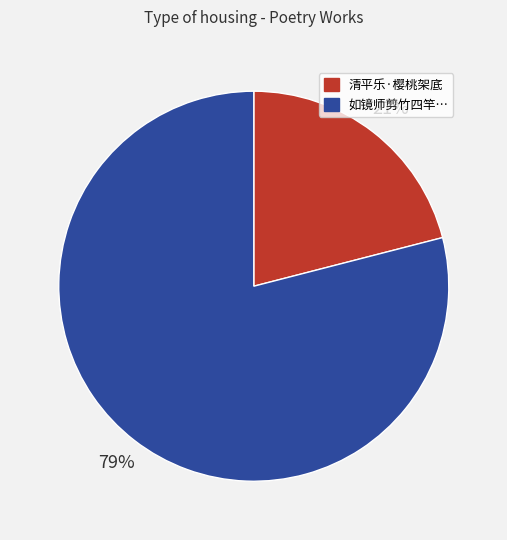

Does any single category account for the majority?

Yes